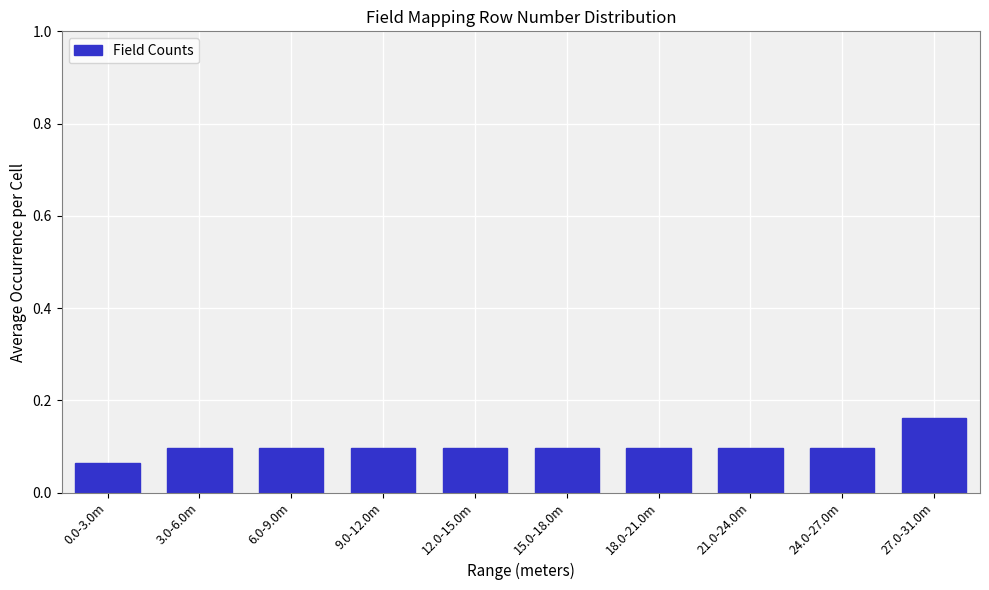

The value at 0.0-3.0m is 0.0. True or false?

False